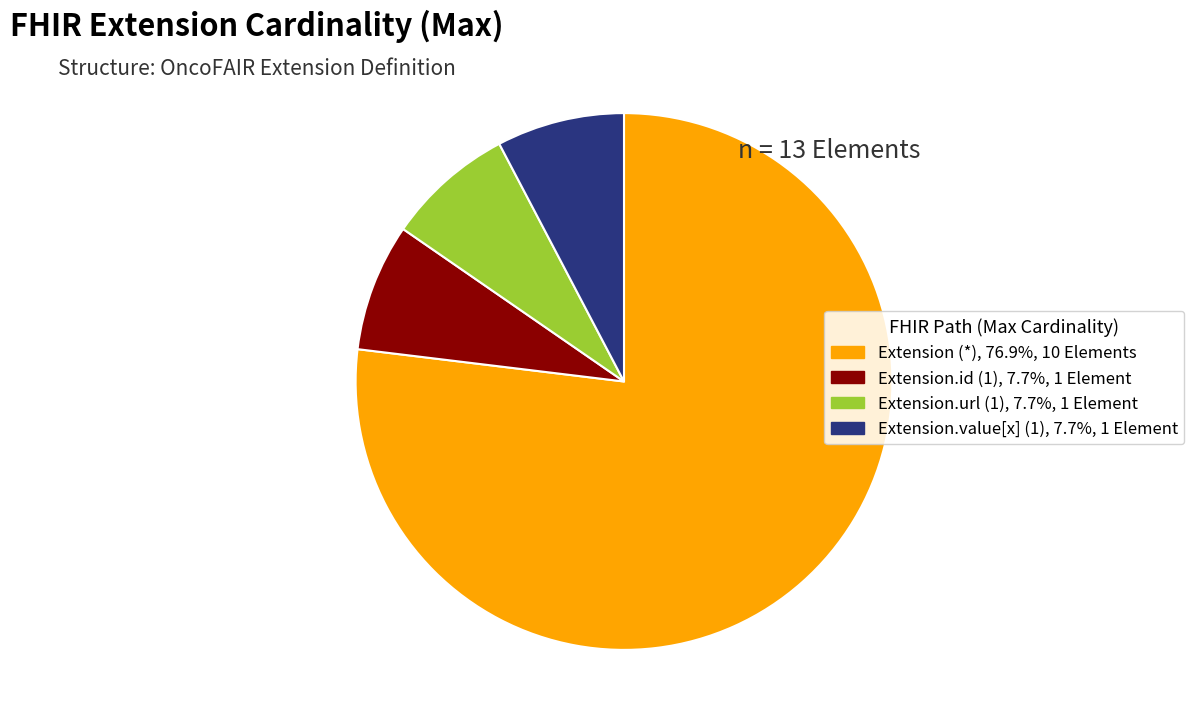

How many slices are in this pie chart?

4